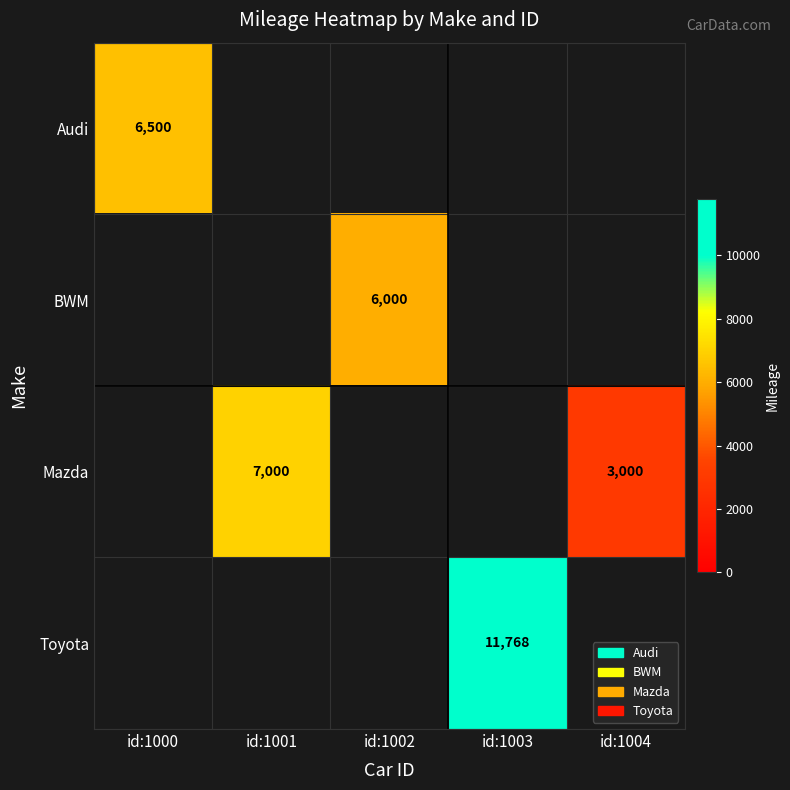

How many series are shown in this chart?

4